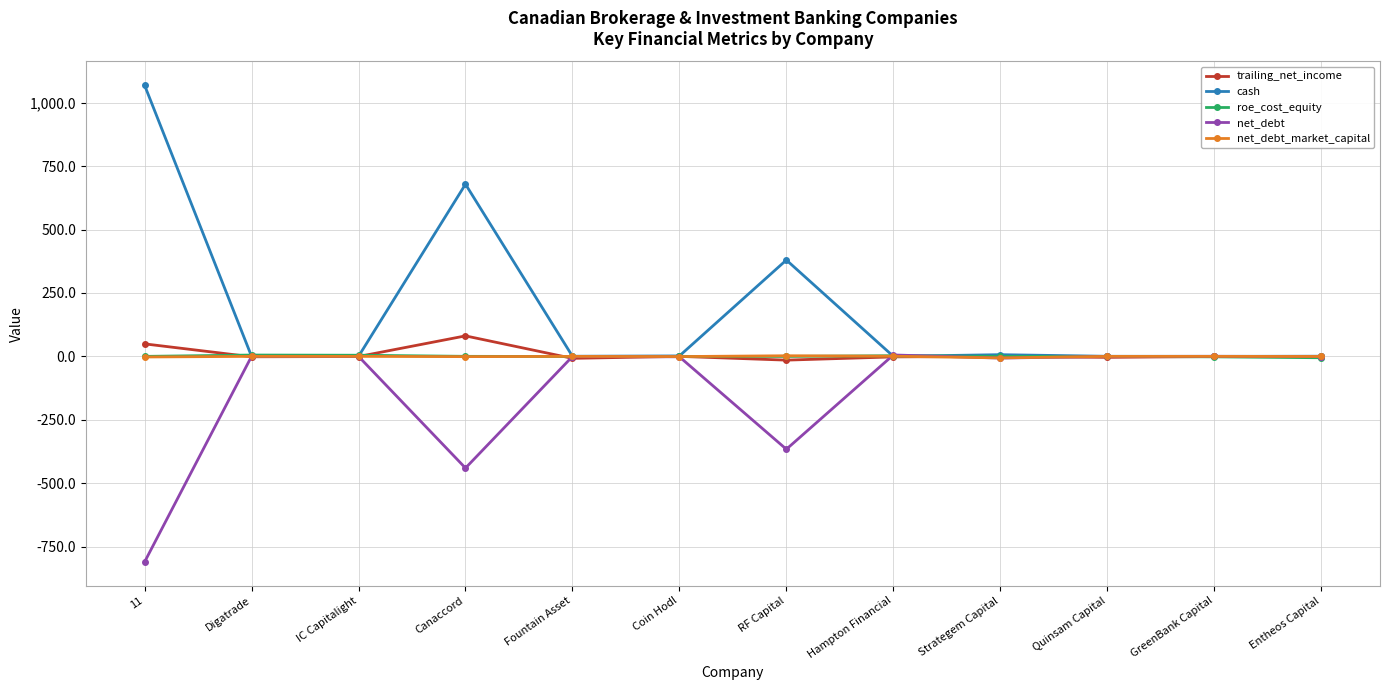

Does the chart display data point markers on the line(s)?

Yes